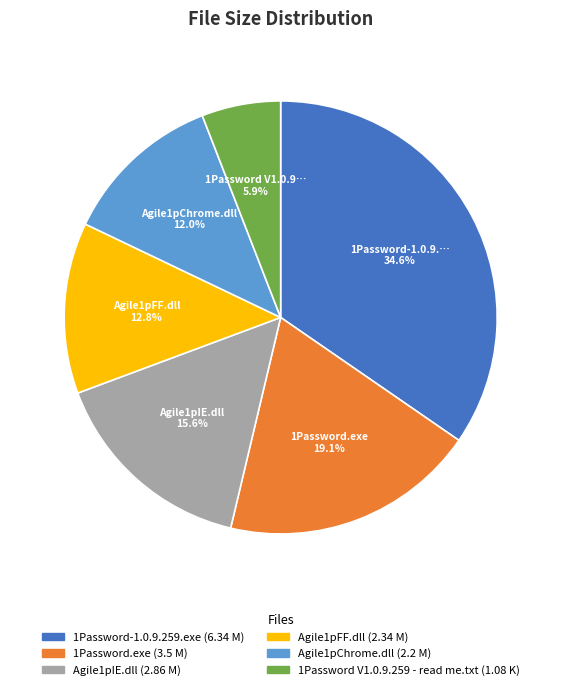

Is there any slice that represents more than half of the pie?

No